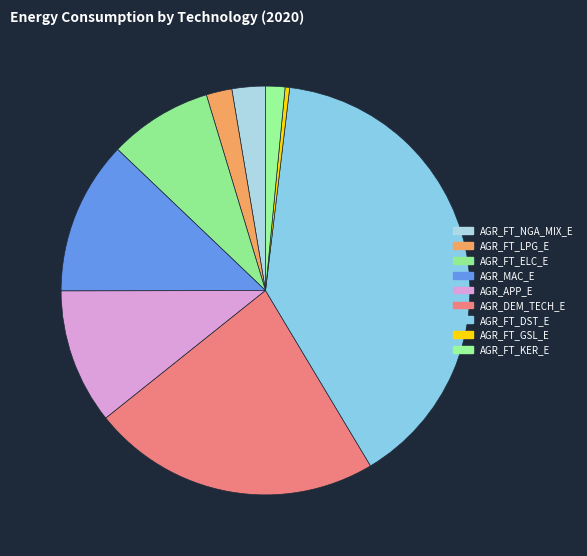

True or false: AGR_FT_NGA_MIX_E accounts for 3% of the total.

True